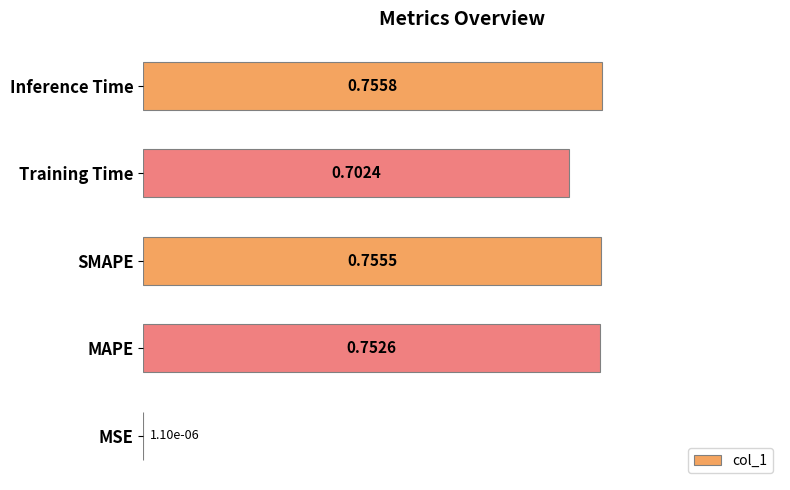

At which category does the chart reach its peak across all series?

Inference Time